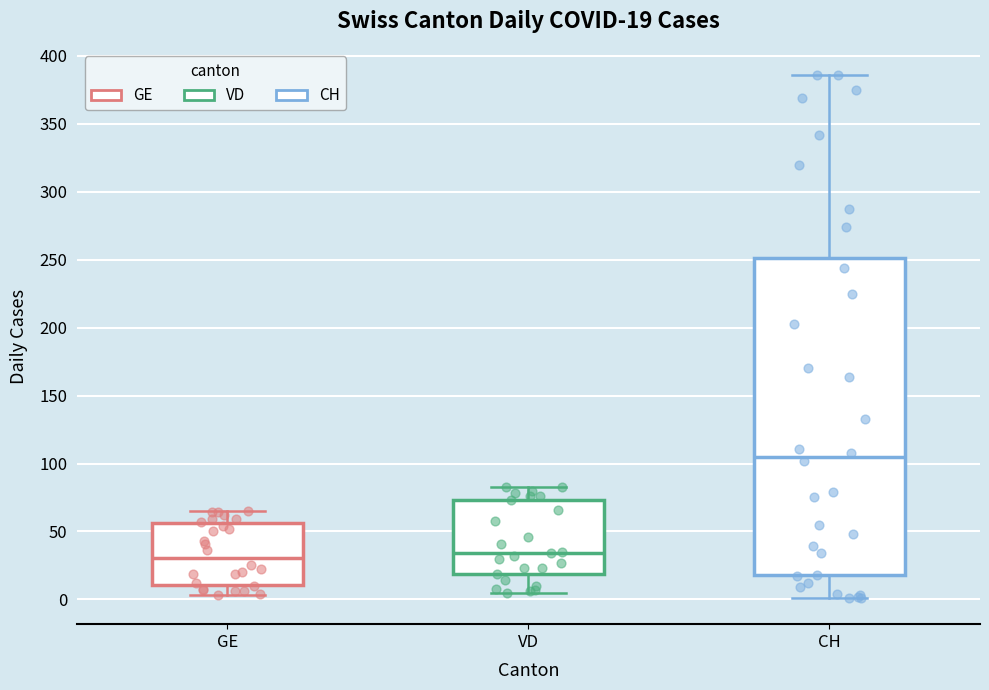

Which box is the tallest, from its lower edge to its upper edge?

CH